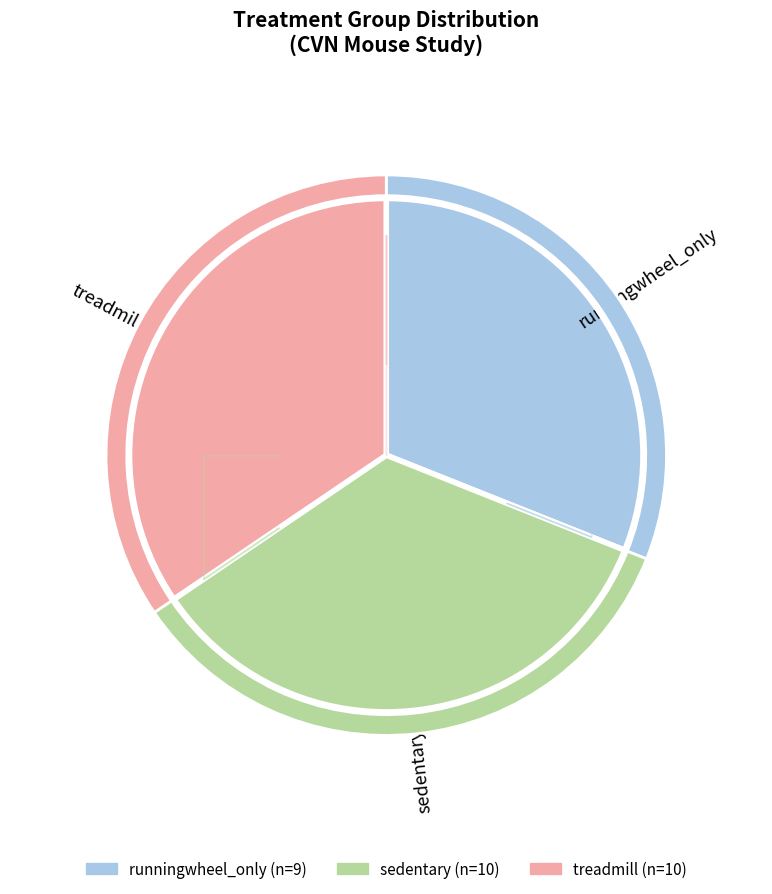

Which slice is the largest?

sedentary